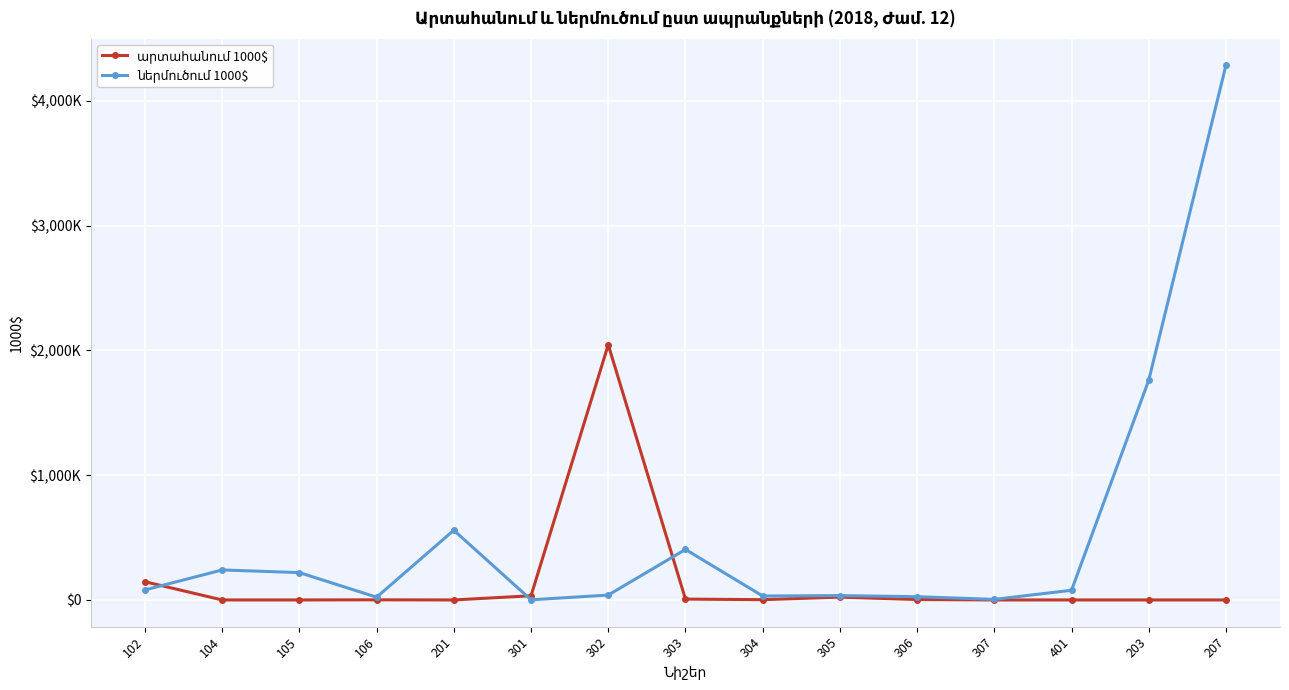

At how many categories does at least one series exceed 2149?

1